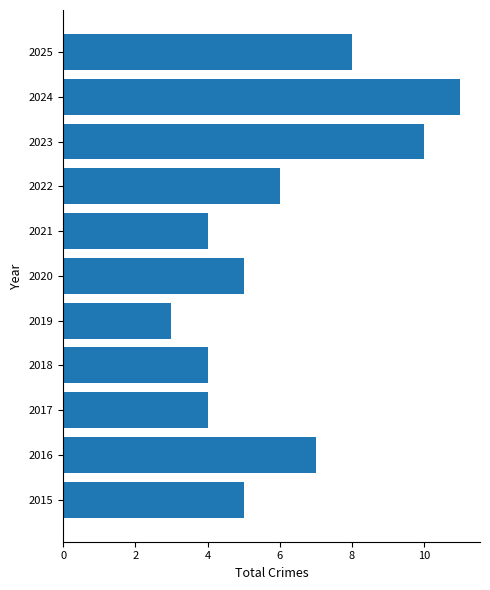

The value at 2020 is 2. True or false?

False